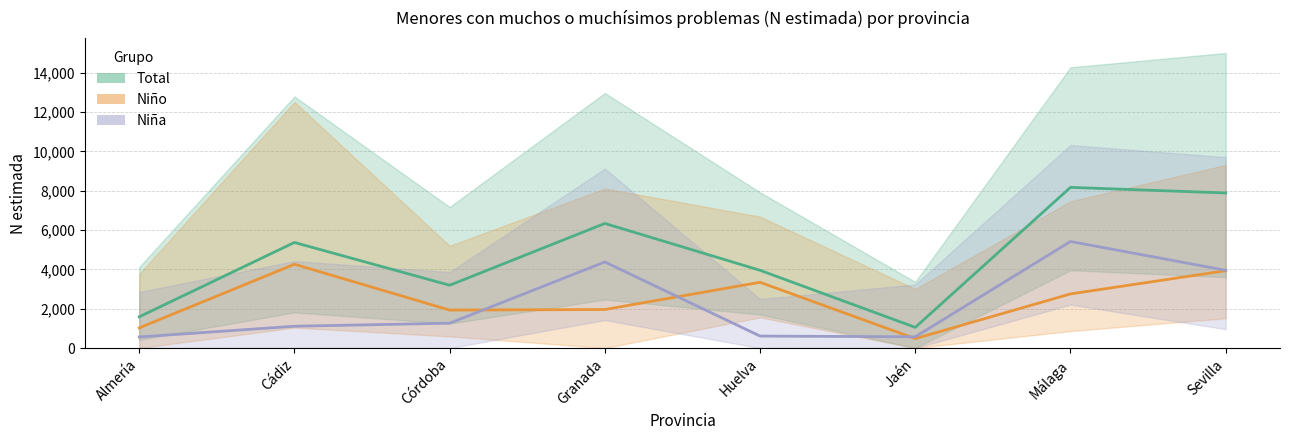

How many lines are shown in the chart?

3